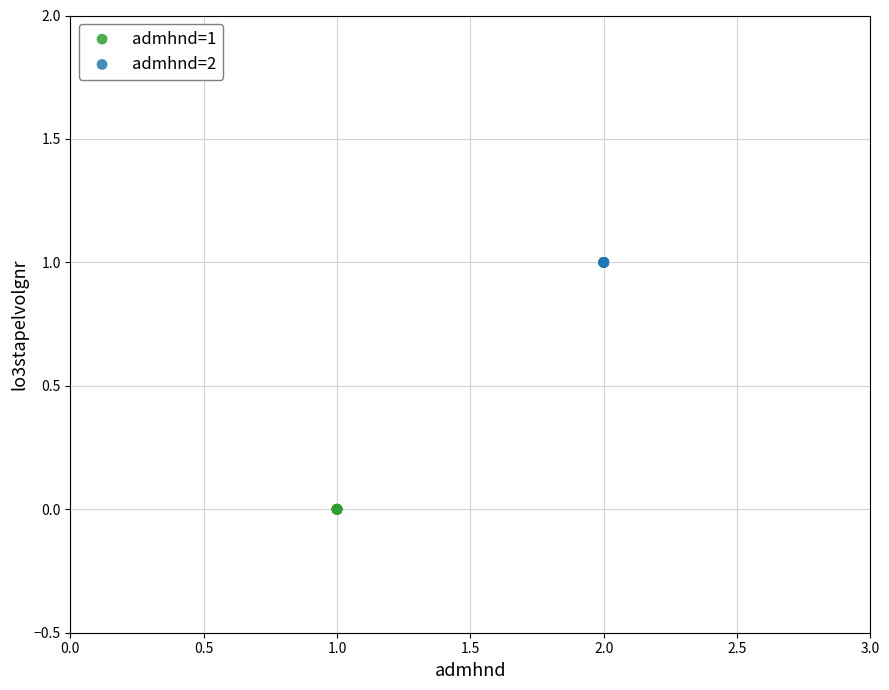

Which series reaches the minimum Y coordinate?

admhnd=1